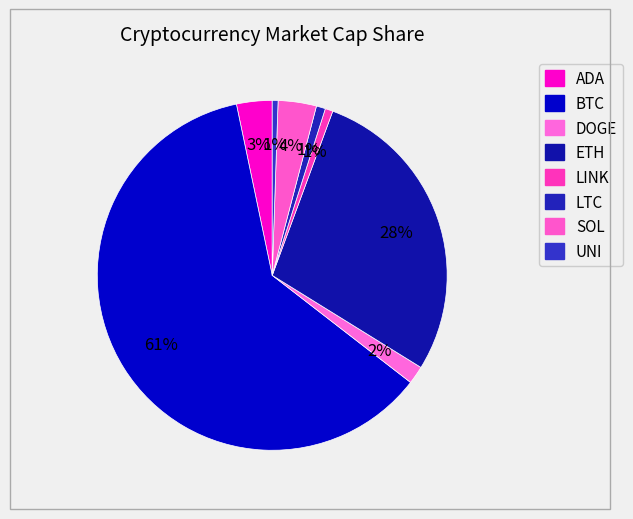

Which slice is the largest?

BTC